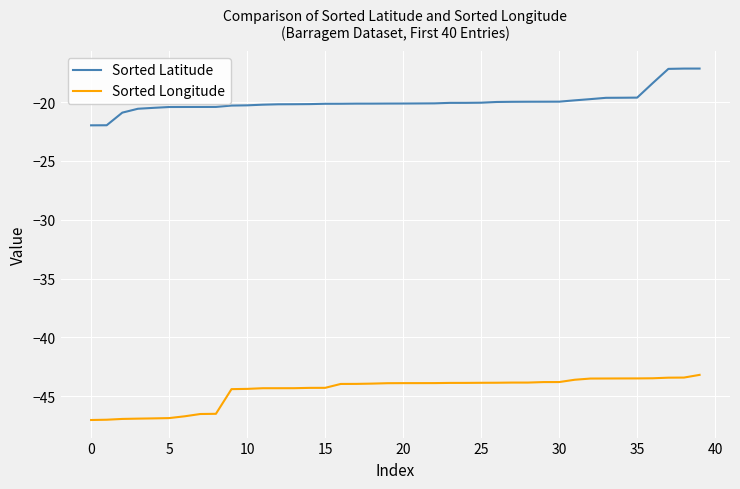

True or false: Sorted Longitude and Sorted Latitude intersect in this chart.

False